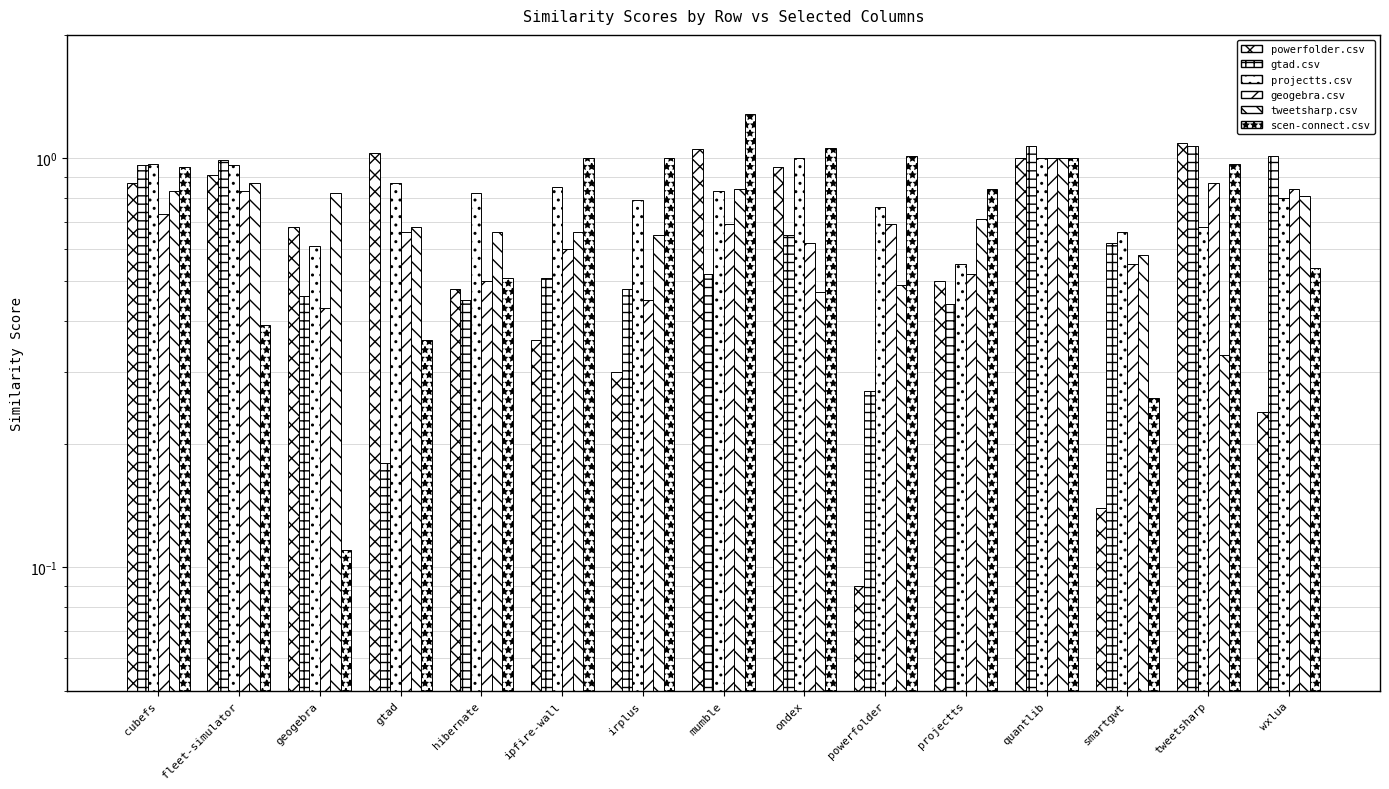

What is the sum of all geogebra.csv values?

10.0